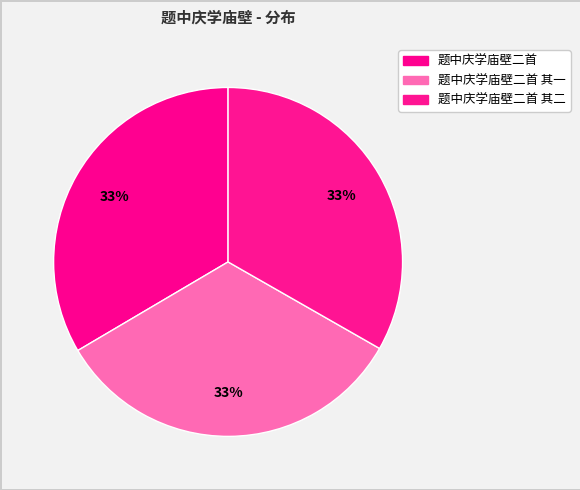

Count the number of slices in the pie.

3